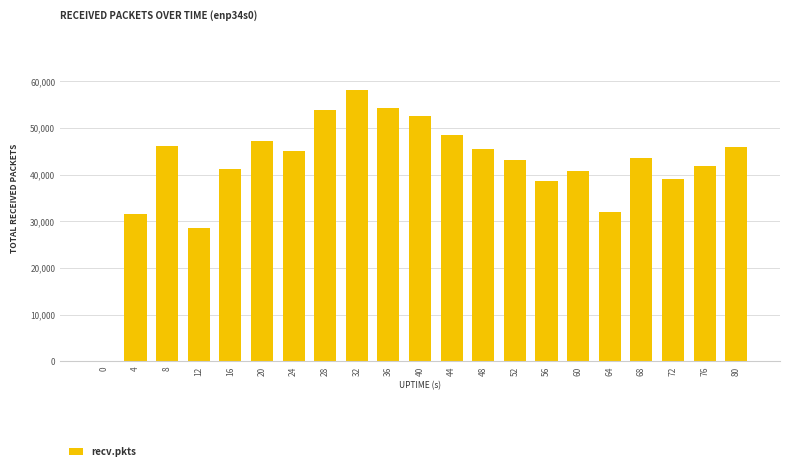

Between 72 and 68, which is larger?

68